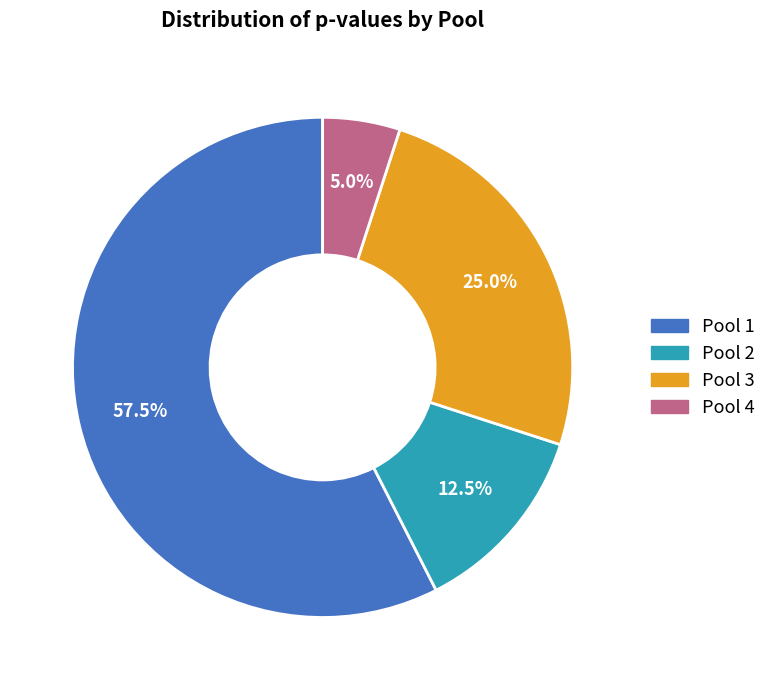

What is the total percentage of Pool 3 and Pool 2?

37.5%